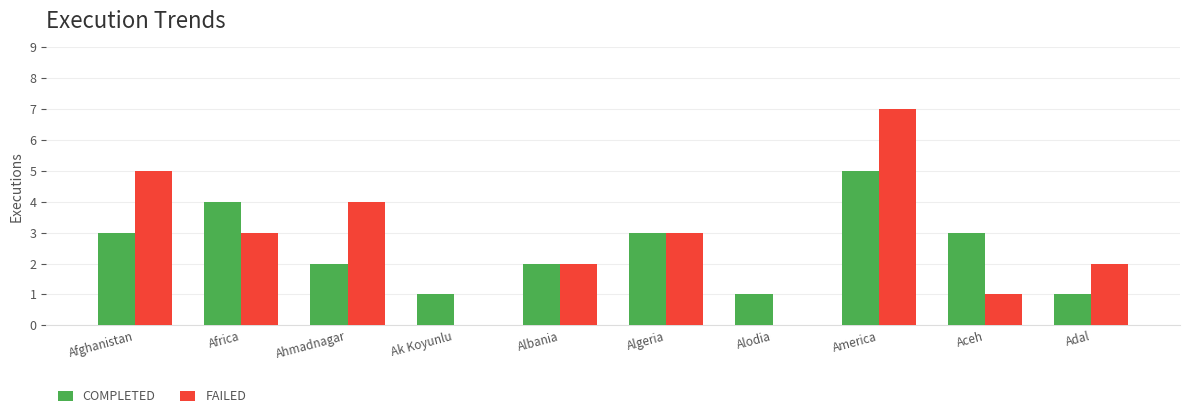

What is the greatest value displayed?

7